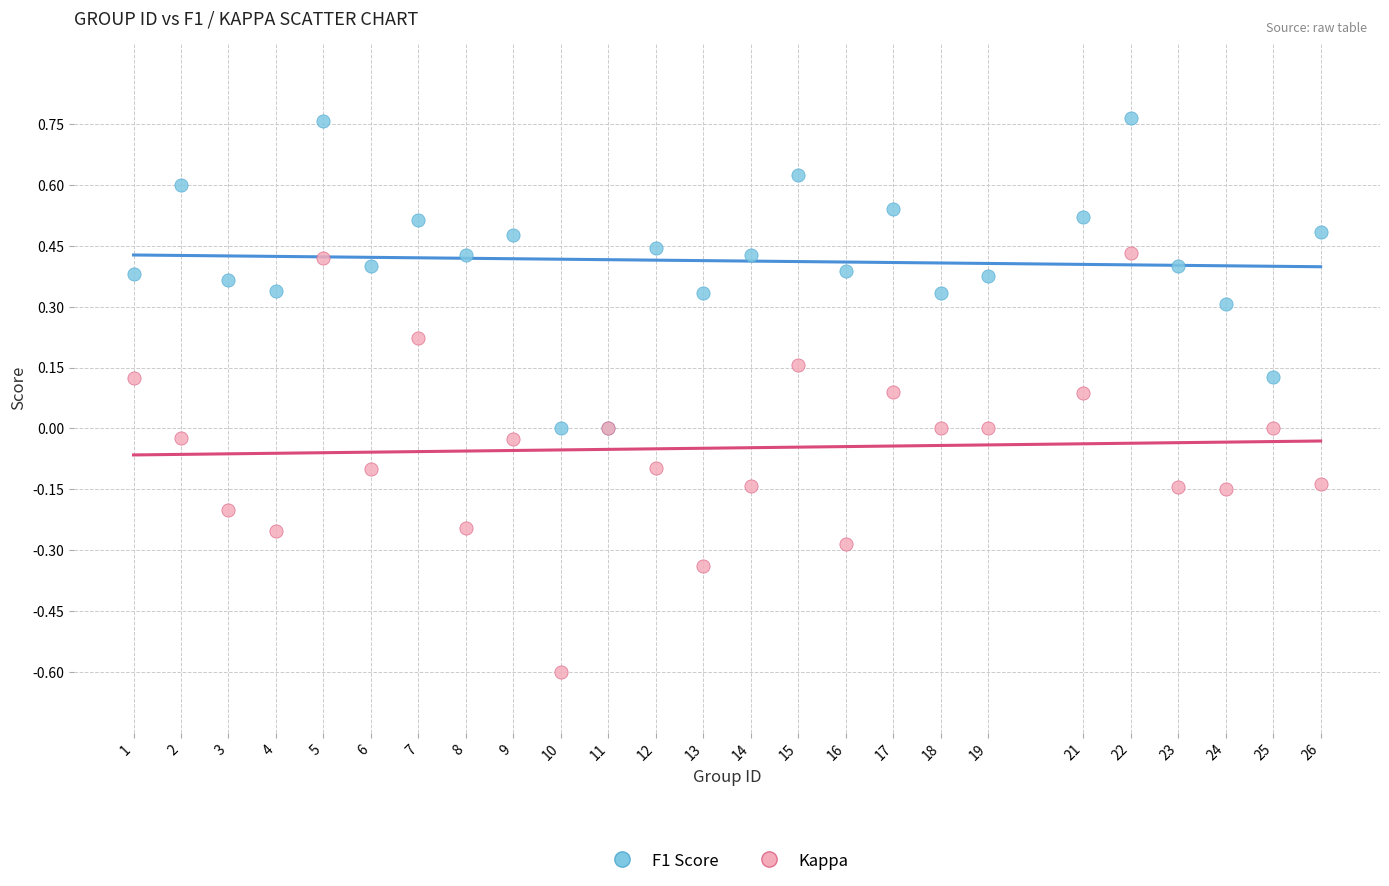

Which series contains the highest Y value?

F1 Score